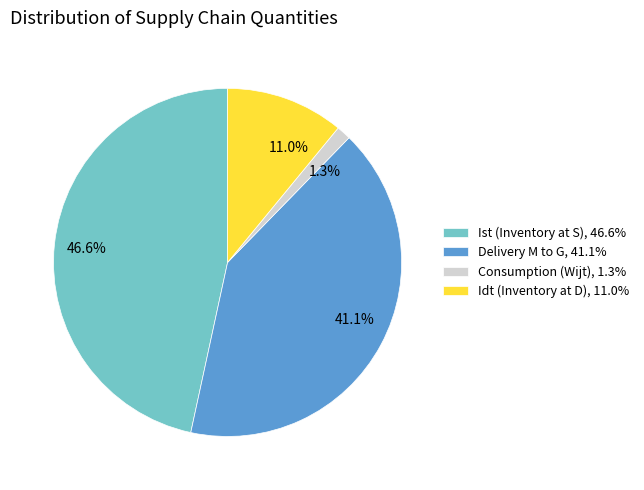

What is the ratio of the value at Idt (Inventory at D), 11.0% to the value at Delivery M to G, 41.1%?

0.3